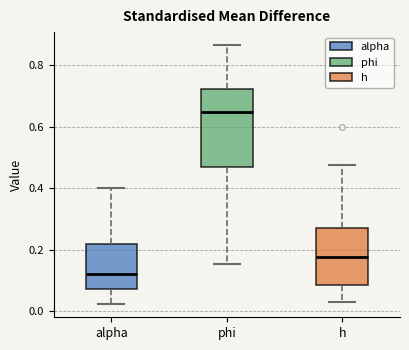

Reading left to right, transcribe this box plot: for each box, give where its median line is, the range the box spans, and where its two whiskers end, as read against the y-axis. The values are not printed on the chart, so give them approximately, as read against the axis.

alpha: median 0.12, box 0.08 to 0.22, whiskers 0.02 to 0.40
phi: median 0.64, box 0.48 to 0.72, whiskers 0.16 to 0.86
h: median 0.18, box 0.08 to 0.28, whiskers 0.04 to 0.48